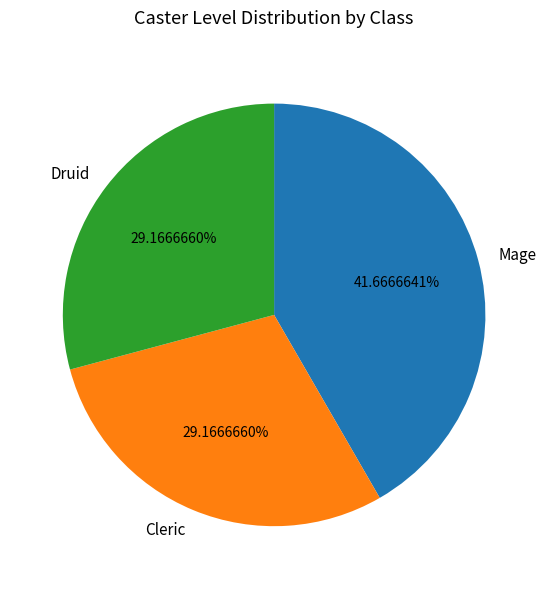

True or false: Cleric accounts for 1% of the total.

False